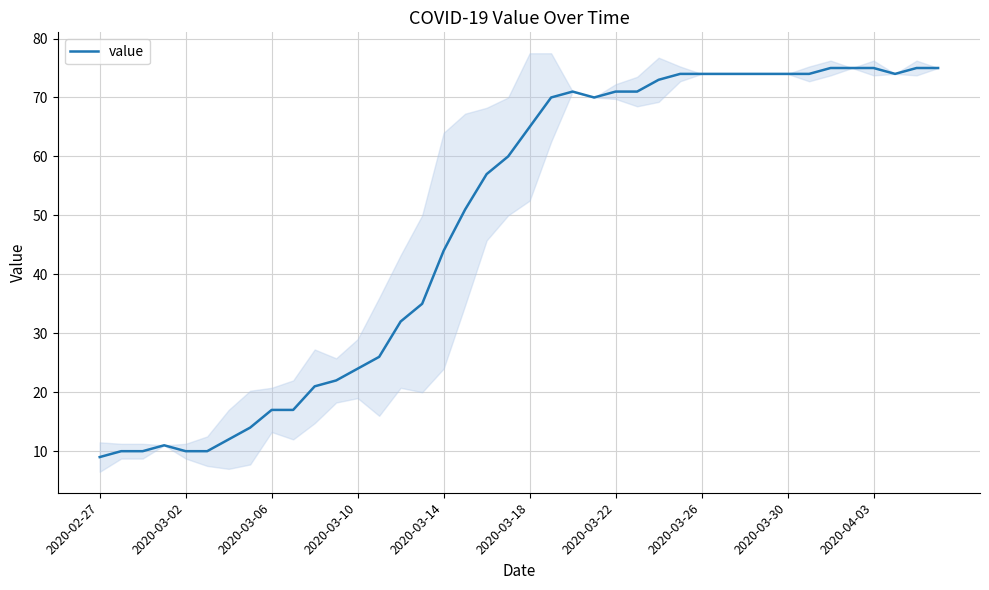

True or false: the data shows 75 at 35.

True